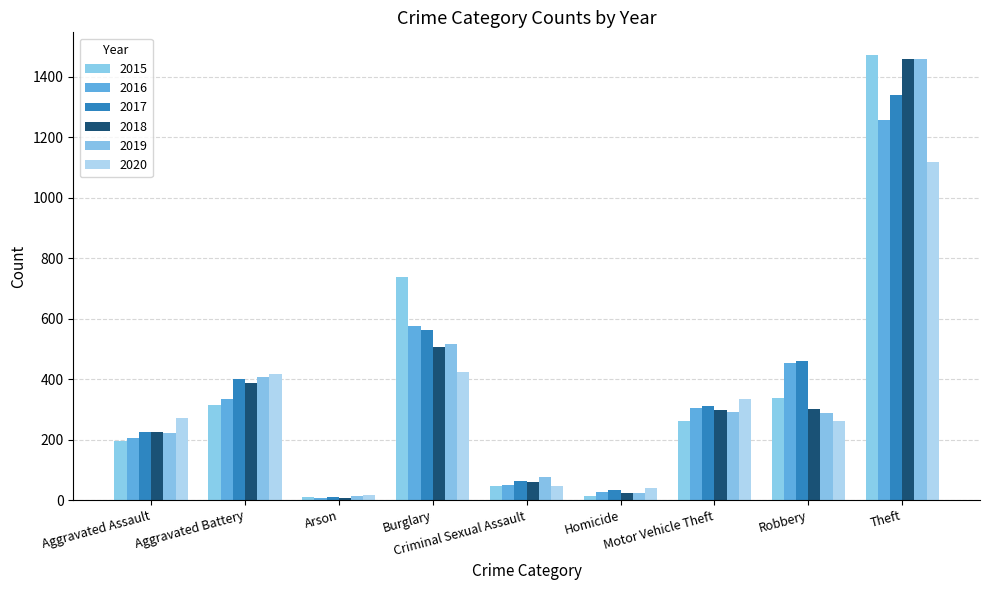

How many series are shown in this chart?

6